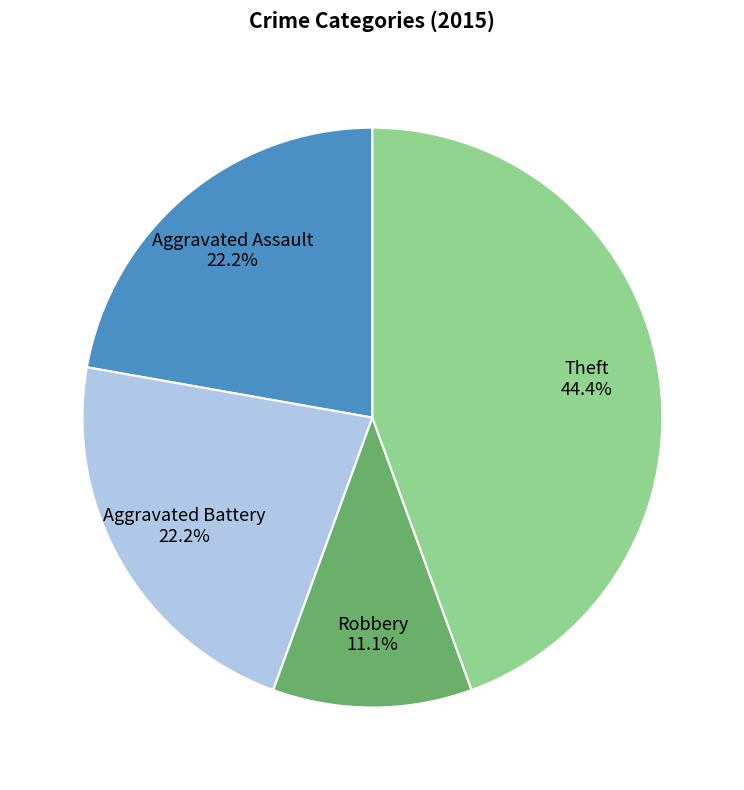

How many slices are in this pie chart?

4